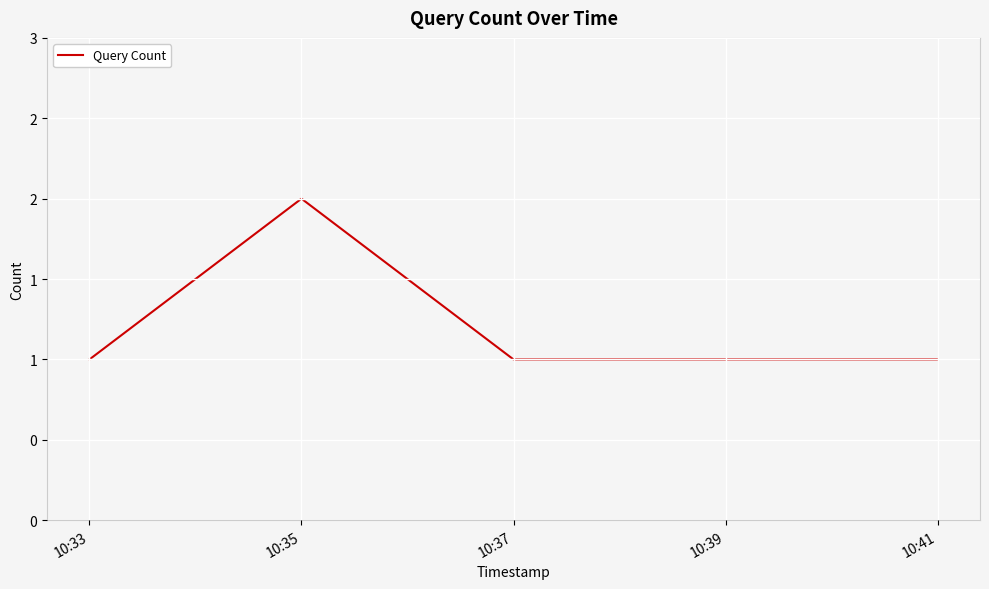

At which category does the chart reach its minimum across all series?

10:33